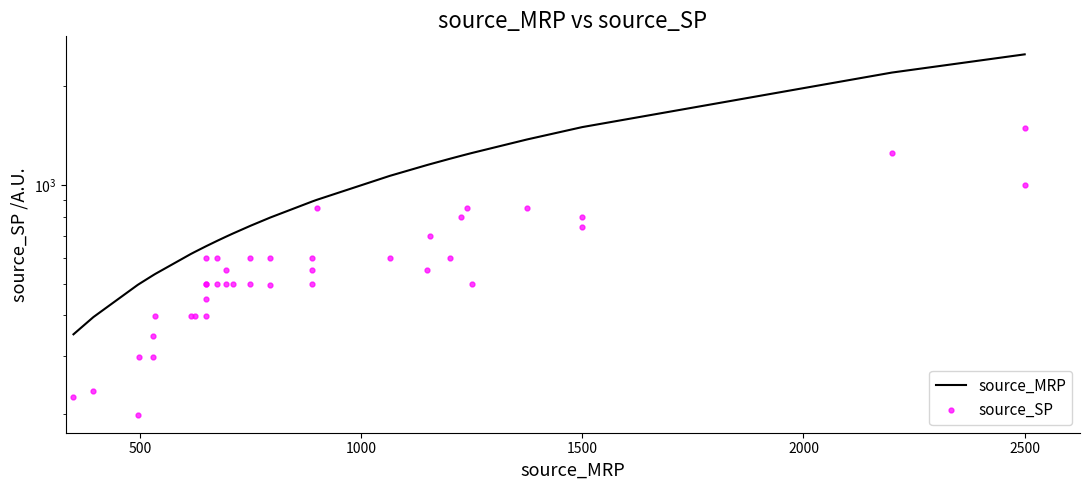

List the series in order of their overall mean, highest first.

source_MRP, source_SP